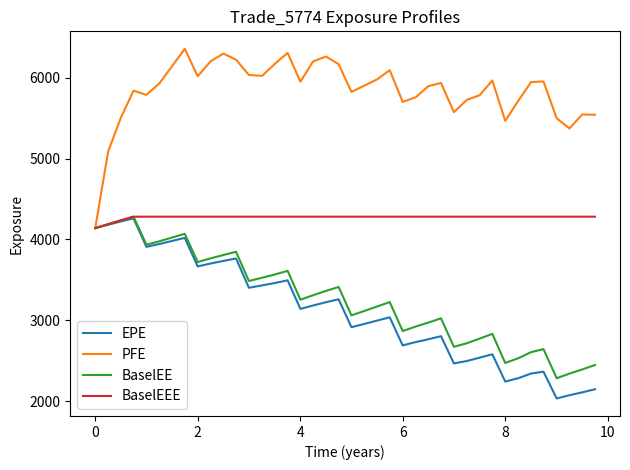

How many lines are shown in the chart?

4